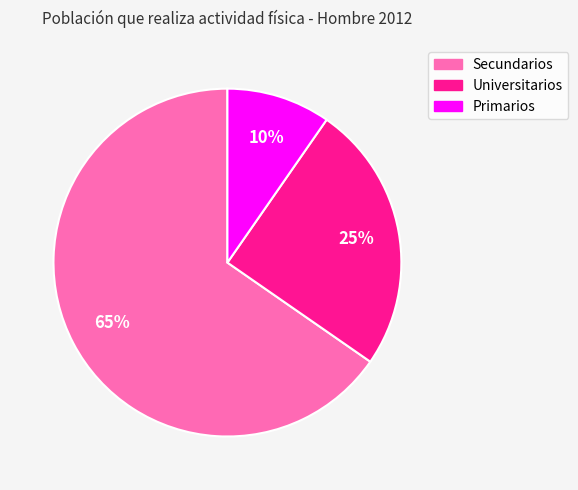

To the nearest percent, what is the combined percentage of Universitarios and Primarios?

35%